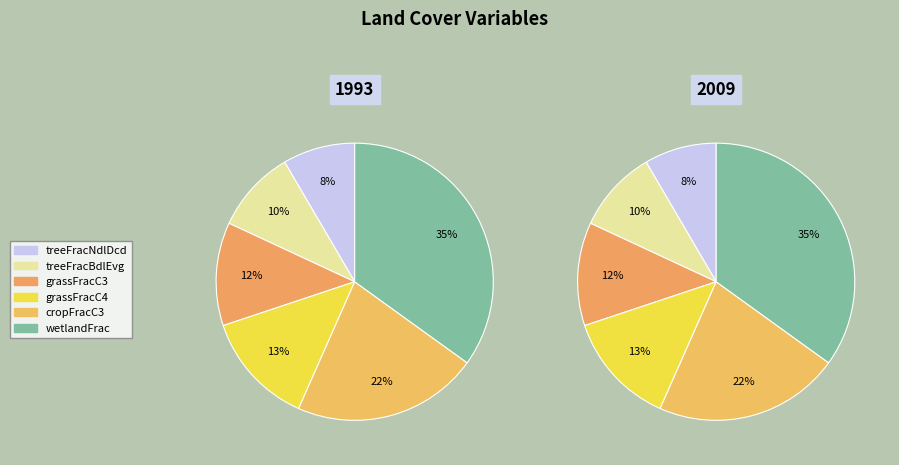

True or false: treeFracBdlDcd accounts for 12% of the total.

False